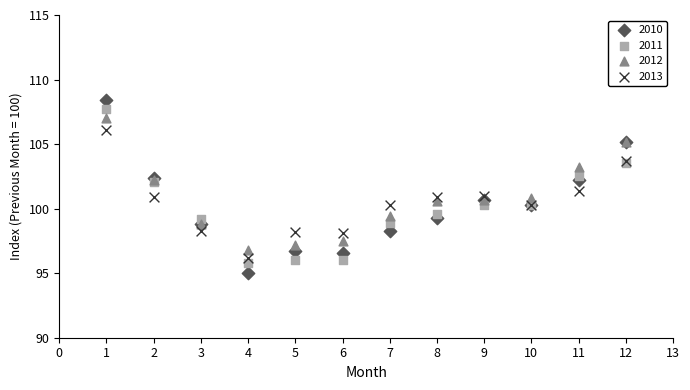

What is the X range (max minus min) for the scatter plot?

11.0